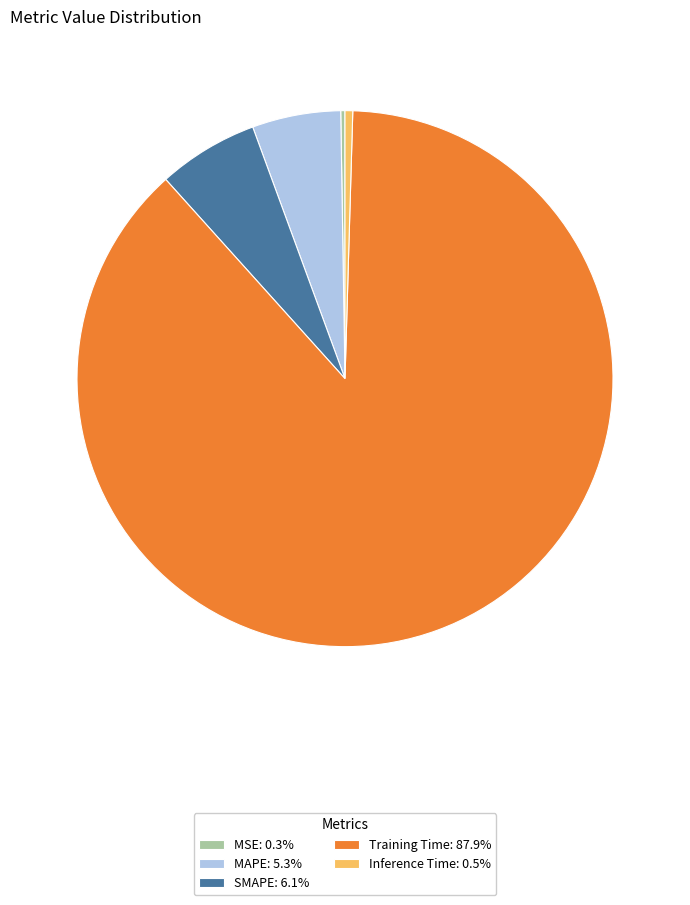

Does any single category account for the majority?

Yes